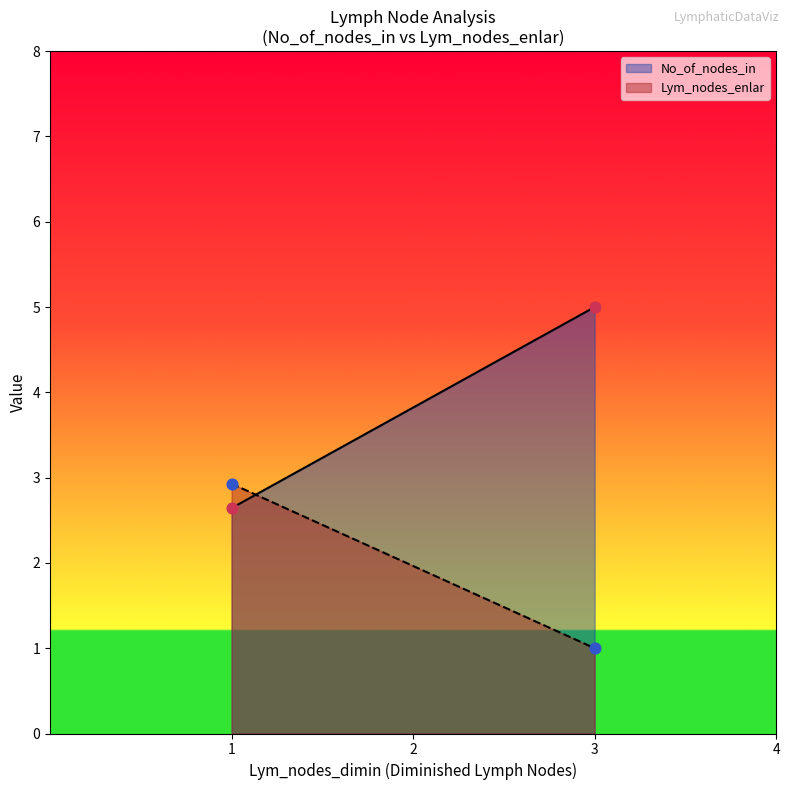

What is the total value across all series at 1?

5.6